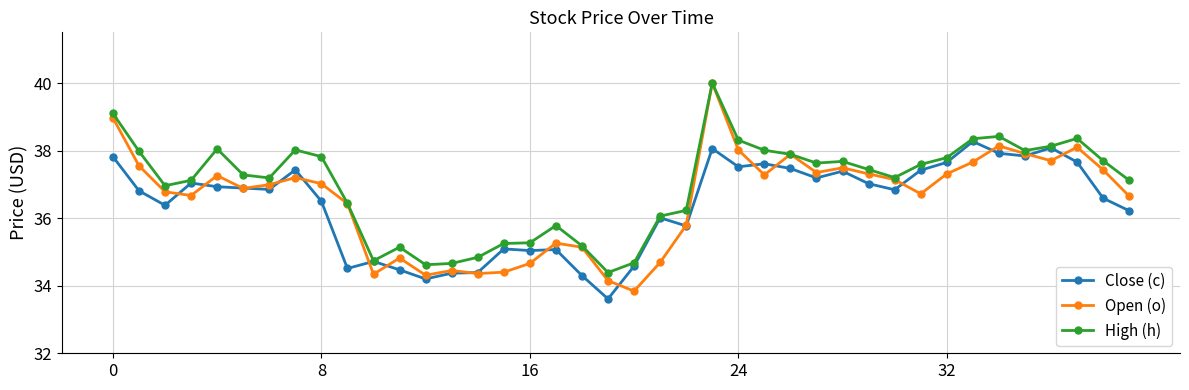

What is the value of the High (h) point at the 9th from the left?

37.8